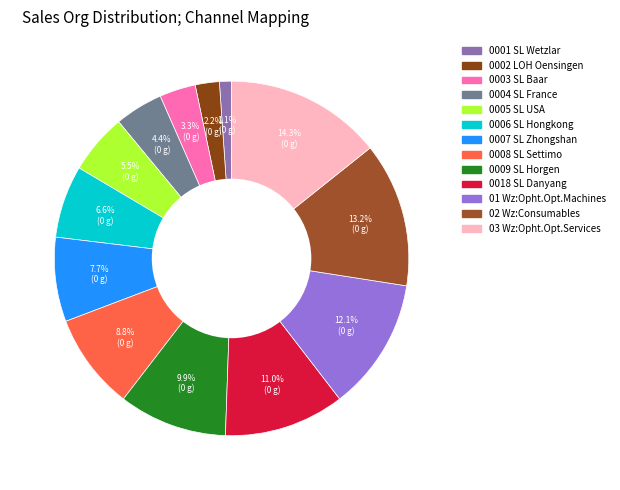

To the nearest percent, what is the difference between the largest and smallest slice percentages?

13%